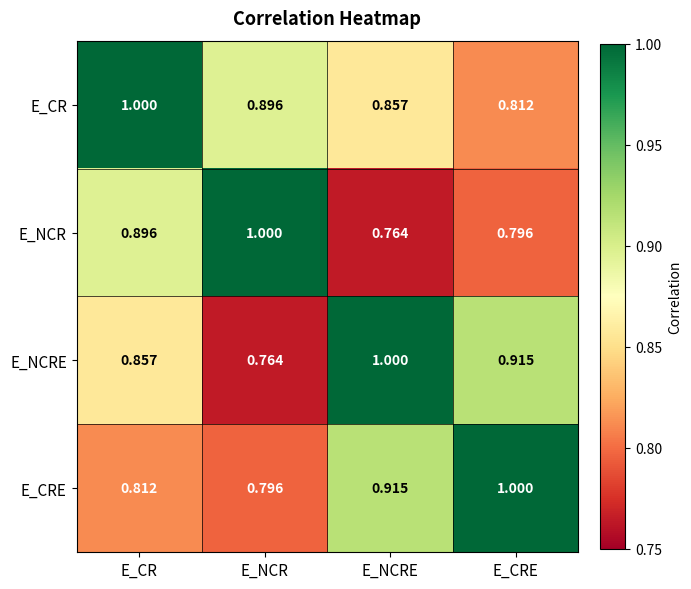

Which category has the highest value in the E_NCRE series?

E_NCRE